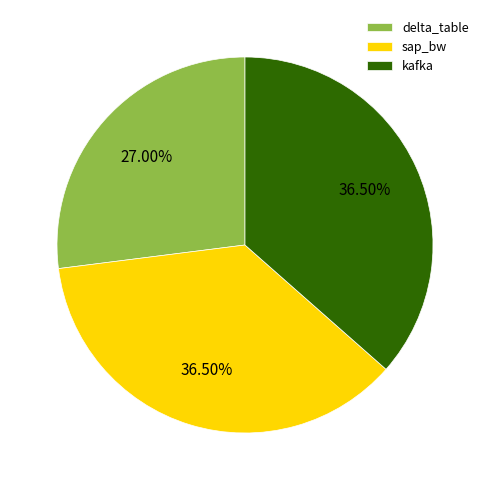

What is the smallest slice in the pie chart?

delta_table